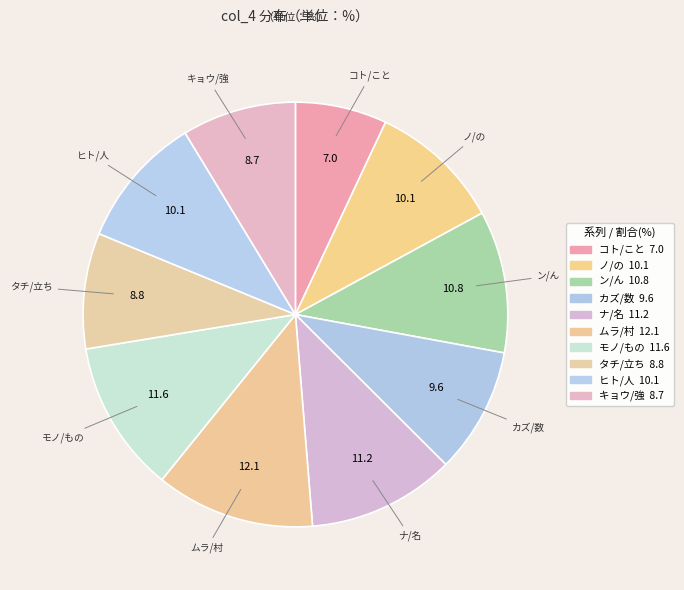

Count the number of slices in the pie.

10